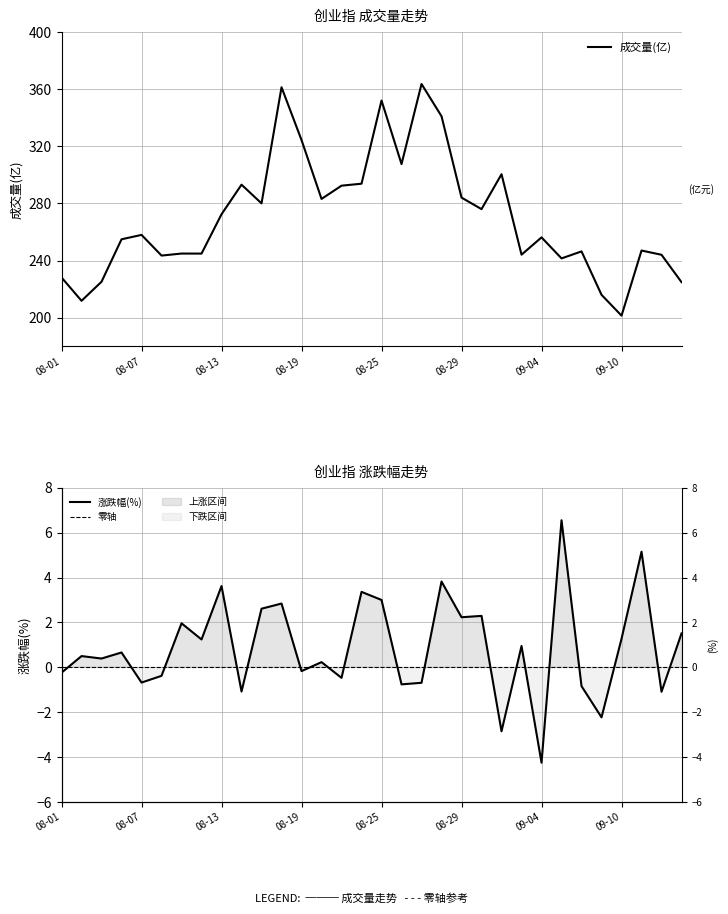

True or false: 创业指(涨跌幅%) has a value of 0.9 at 08-06.

False